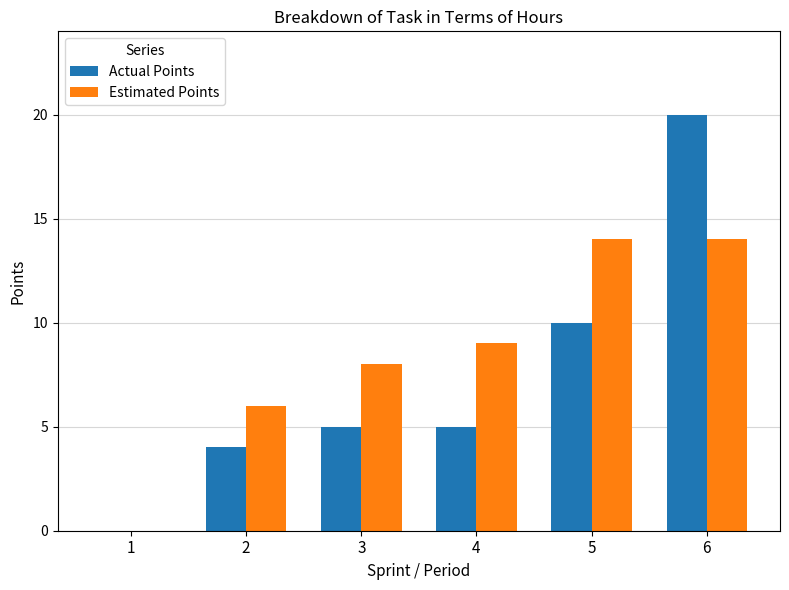

What is the maximum value for Estimated Points?

14